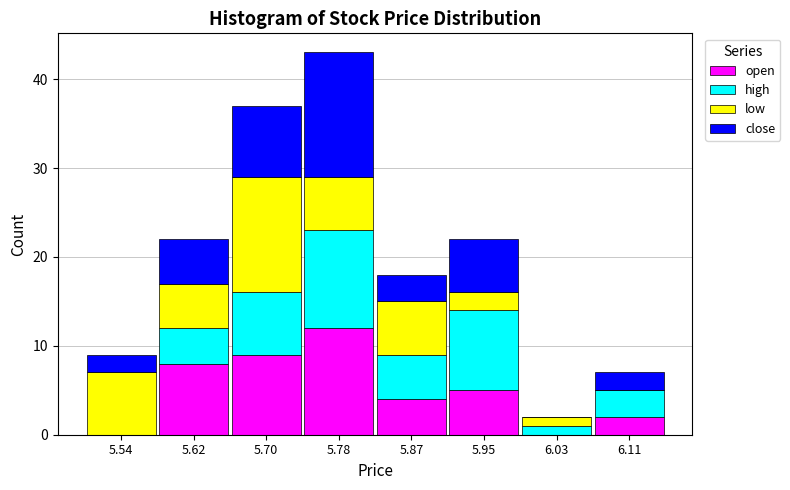

Which range on the x-axis has the tallest stacked bar (by total height)?

5.74 to 5.83